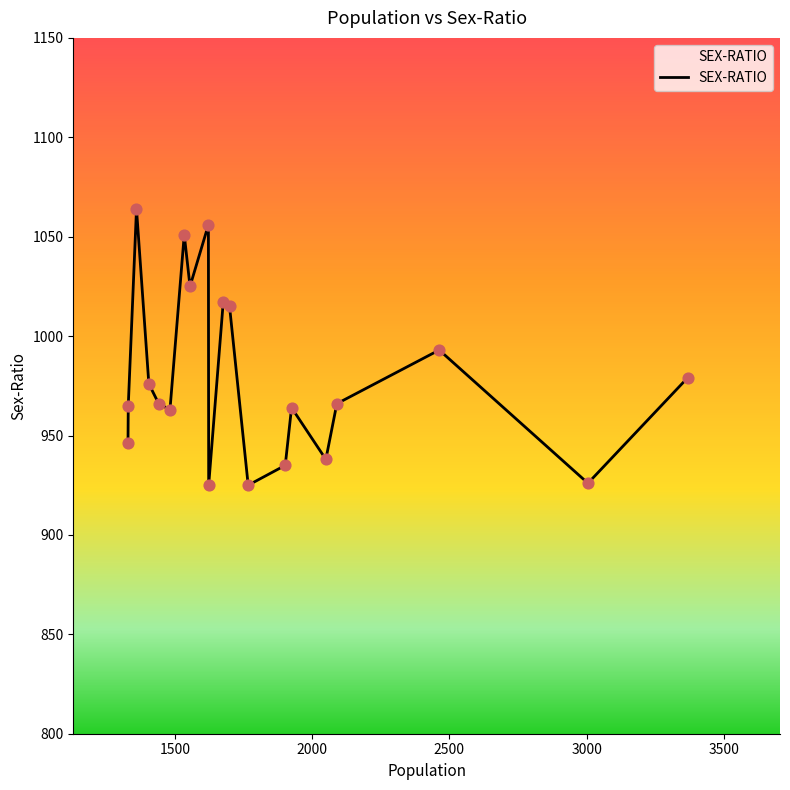

What is the maximum value shown in the chart?

1064